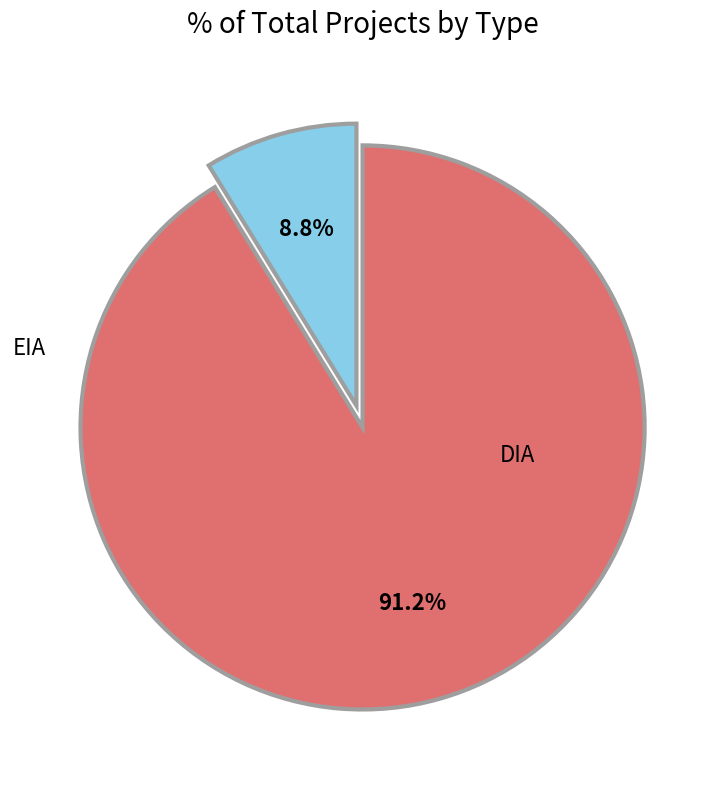

Is there any slice that represents more than half of the pie?

Yes